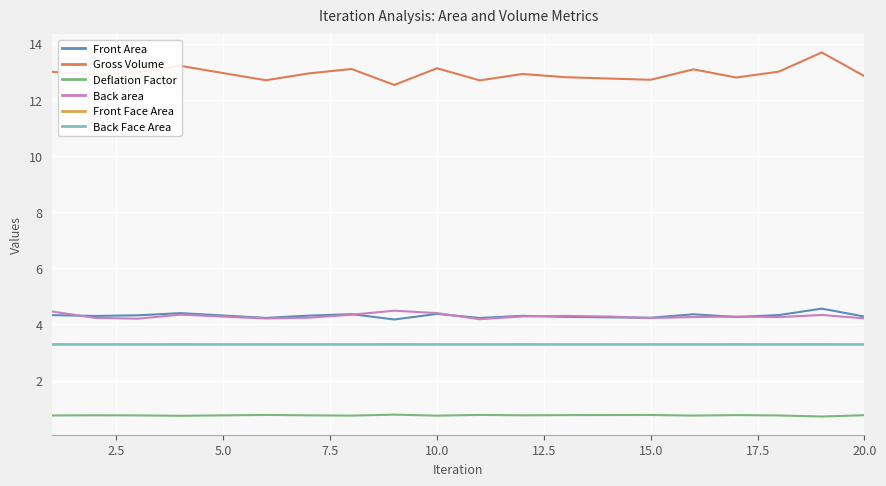

True or false: Gross Volume and Front Area intersect in this chart.

False